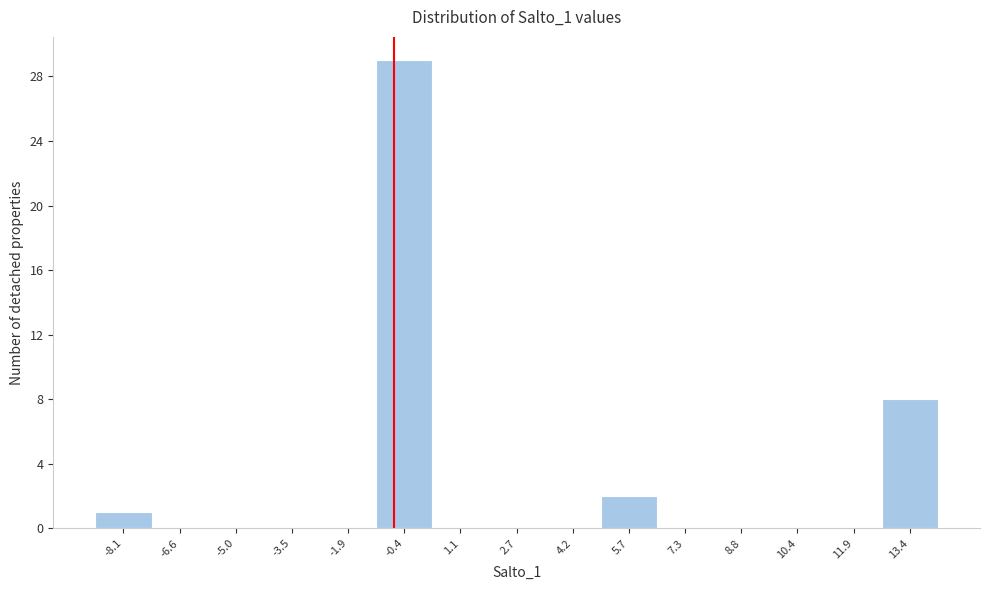

Reading left to right, extract all data points from this chart.

-8.1=1	-6.6=0	-5.0=0	-3.5=0	-1.9=0	-0.4=29	1.1=0	2.7=0	4.2=0	5.7=2	7.3=0	8.8=0	10.4=0	11.9=0	13.4=8